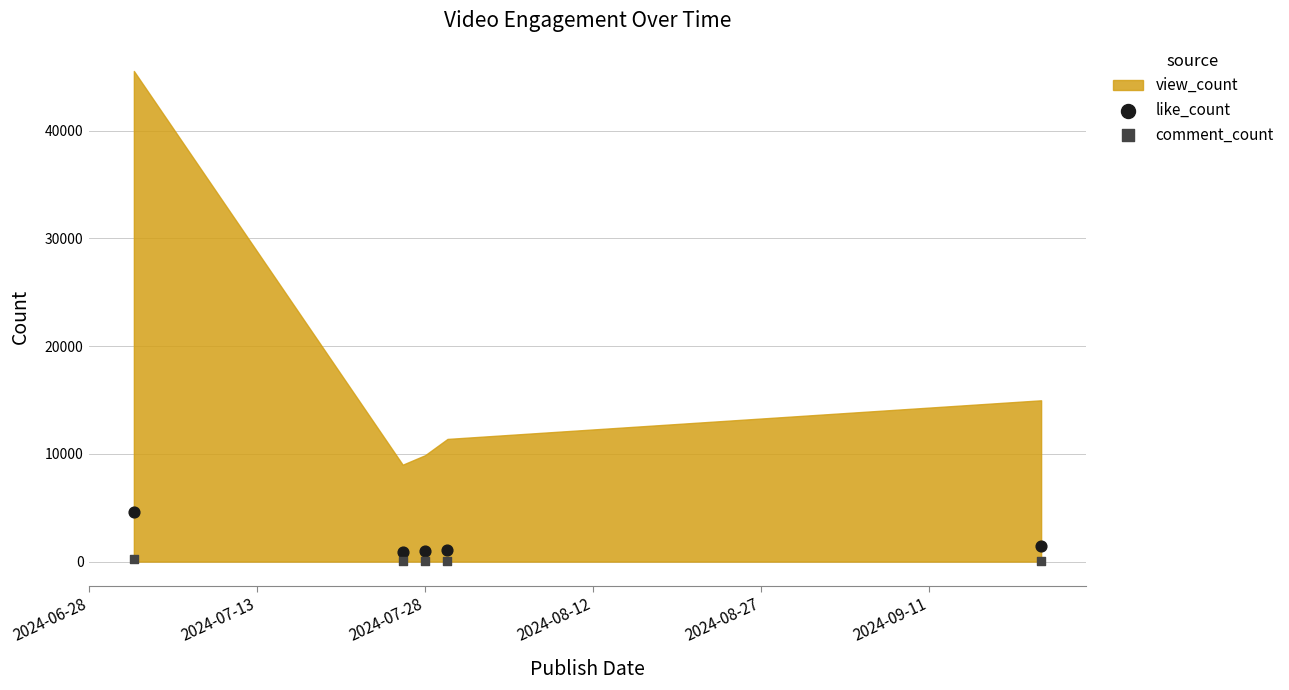

Which series has the largest Y range (max minus min)?

like_count